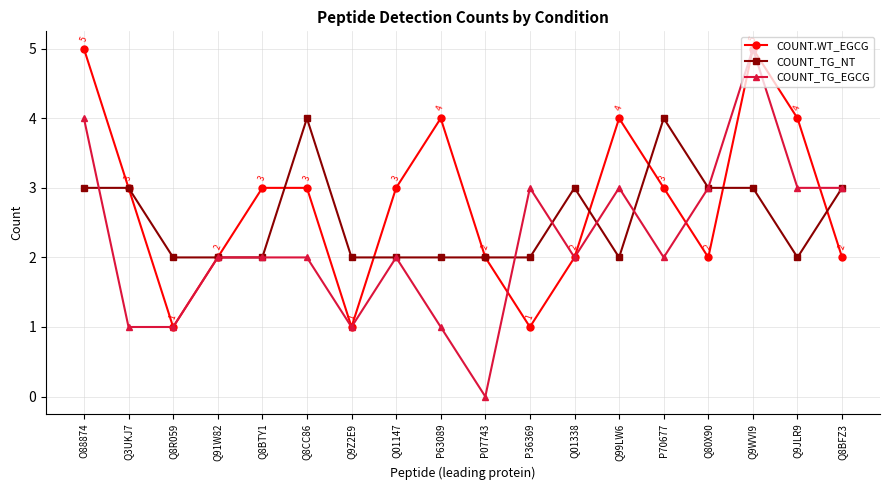

How many data points does each series have?

18